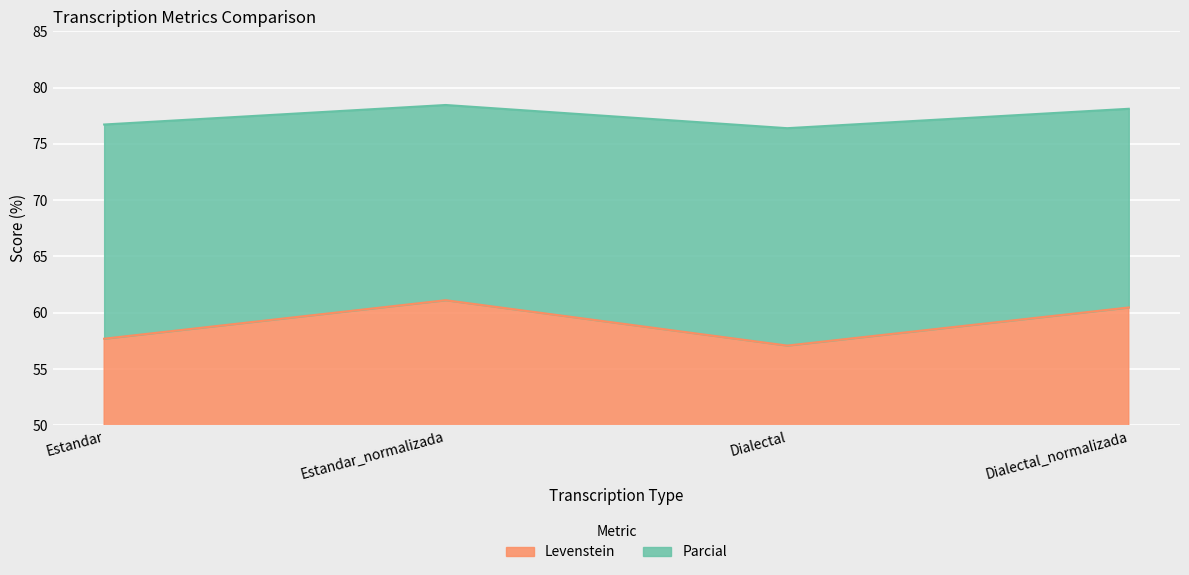

What is the sum of all Parcial values?

309.7